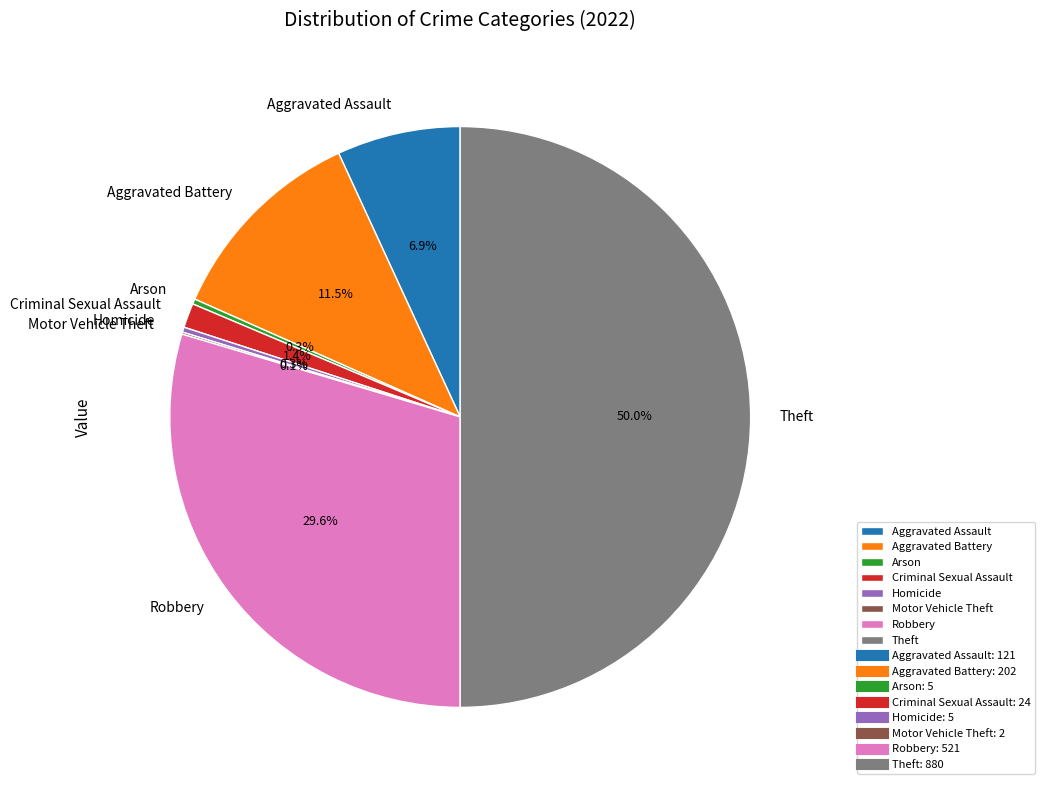

Combined, do Criminal Sexual Assault and Arson account for over 50%?

No